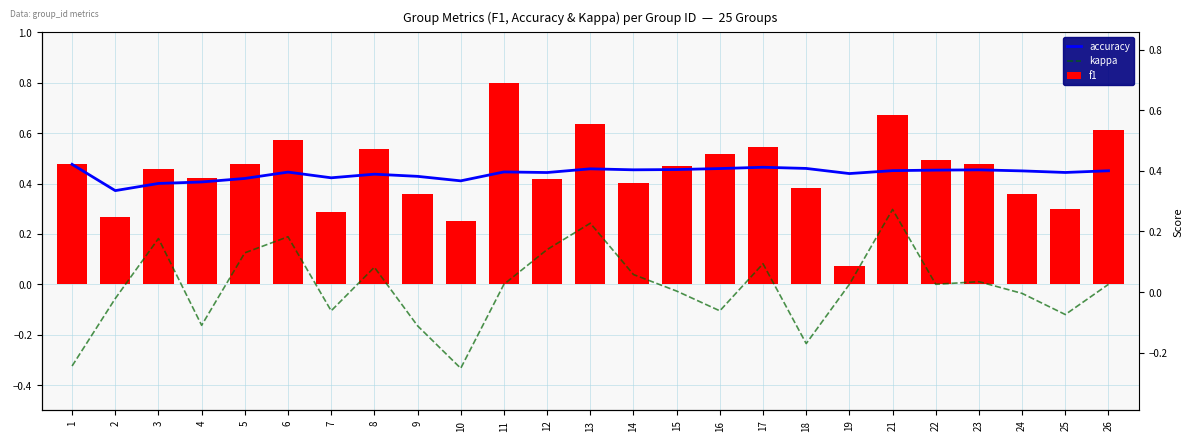

Count the number of categories in the chart.

25